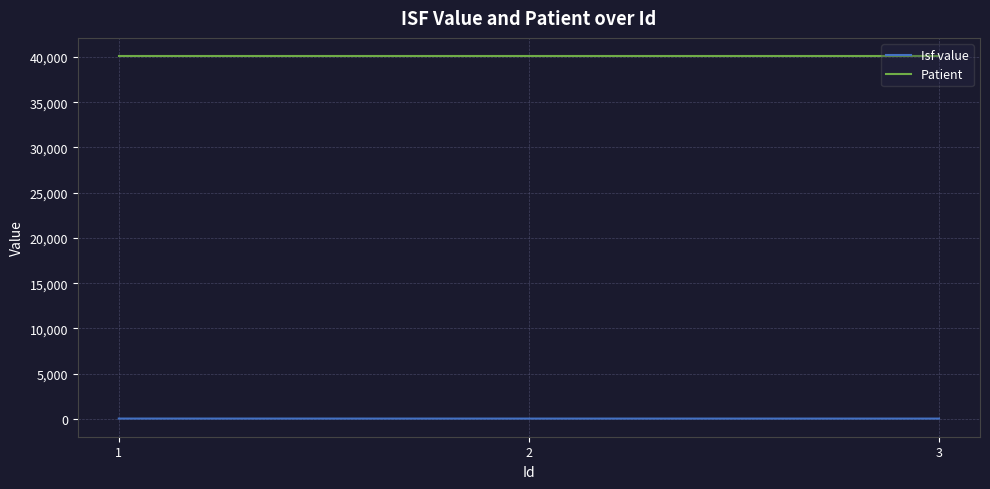

What is the average value of the Patient series?

40110